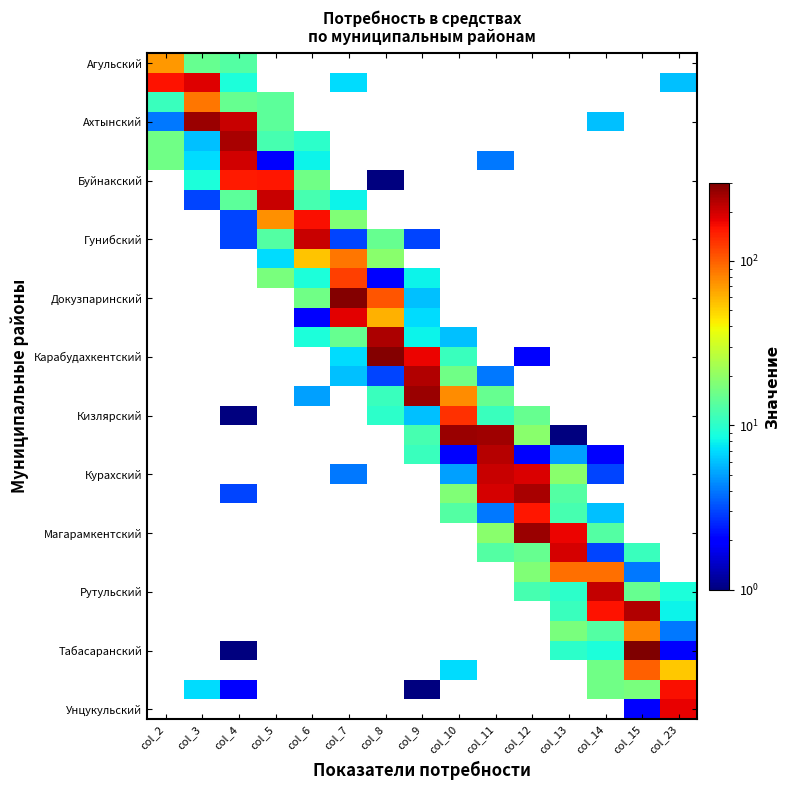

At how many categories does at least one series exceed 38?

15